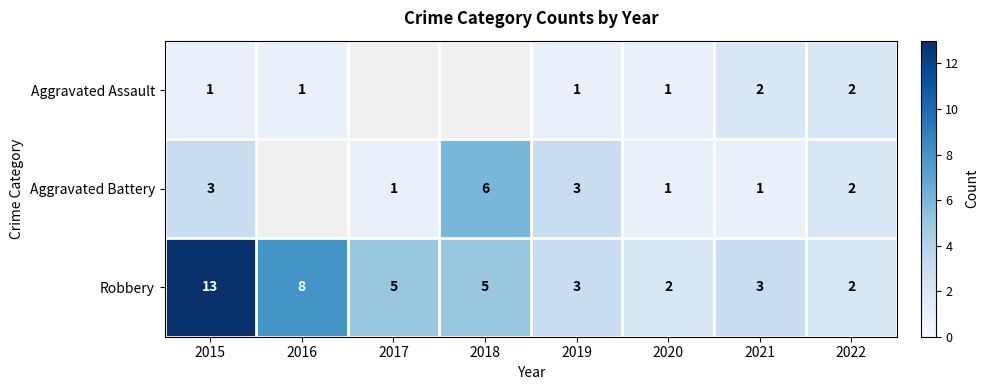

Rank the series at 2021 from highest to lowest value.

Robbery, Aggravated Assault, Aggravated Battery